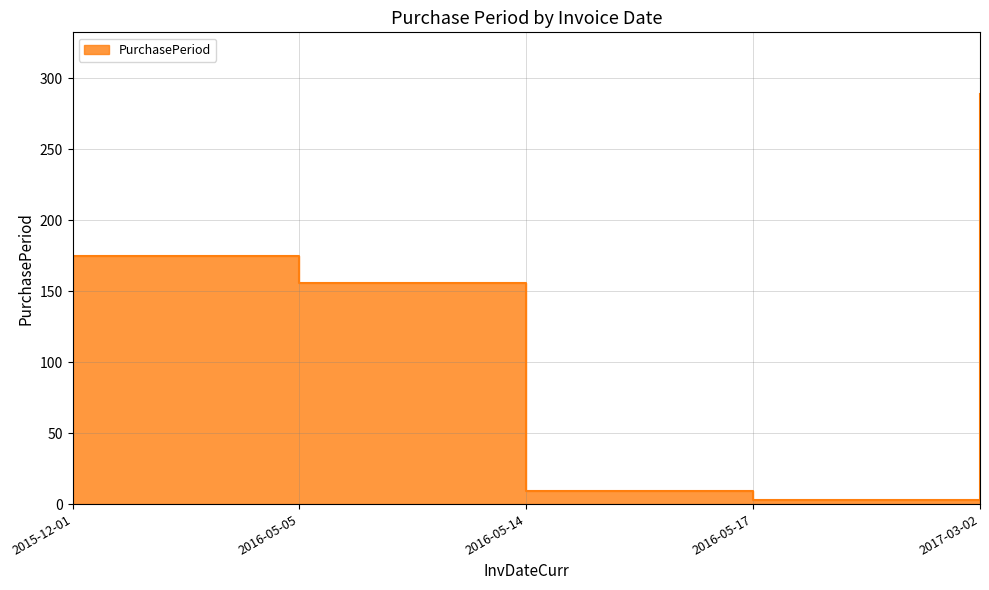

Reading left to right, what are all the values shown in this chart?

175	156	9	3	289